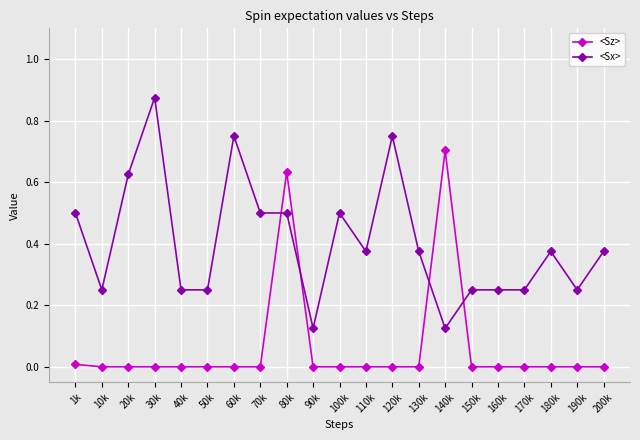

Which series ends up on top after the final intersection of <Sx> and <Sz>?

<Sx>